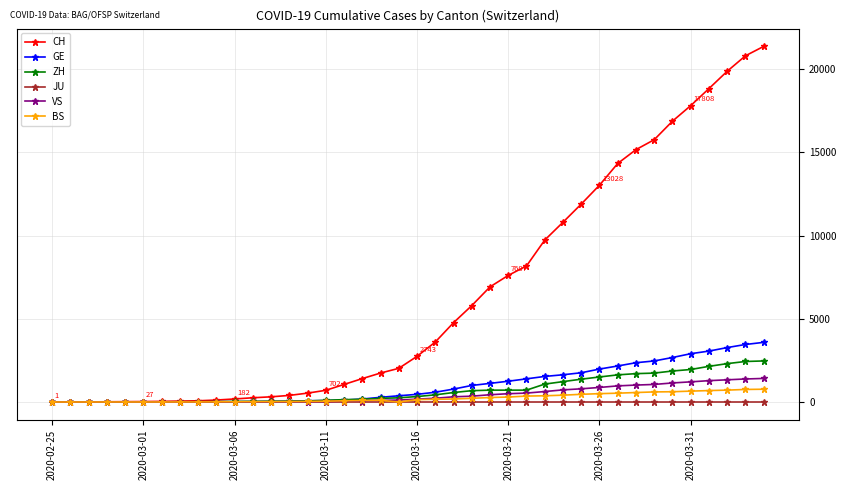

What is the highest value of the BS series?

767